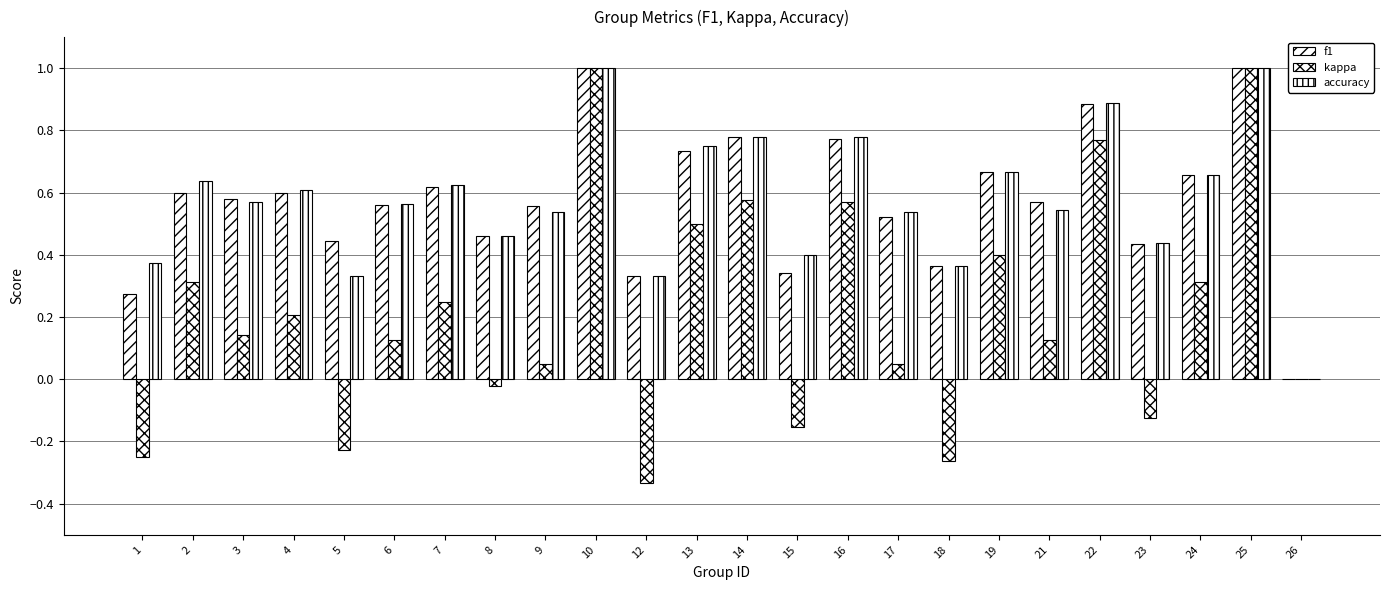

How many distinct data groups are displayed?

3